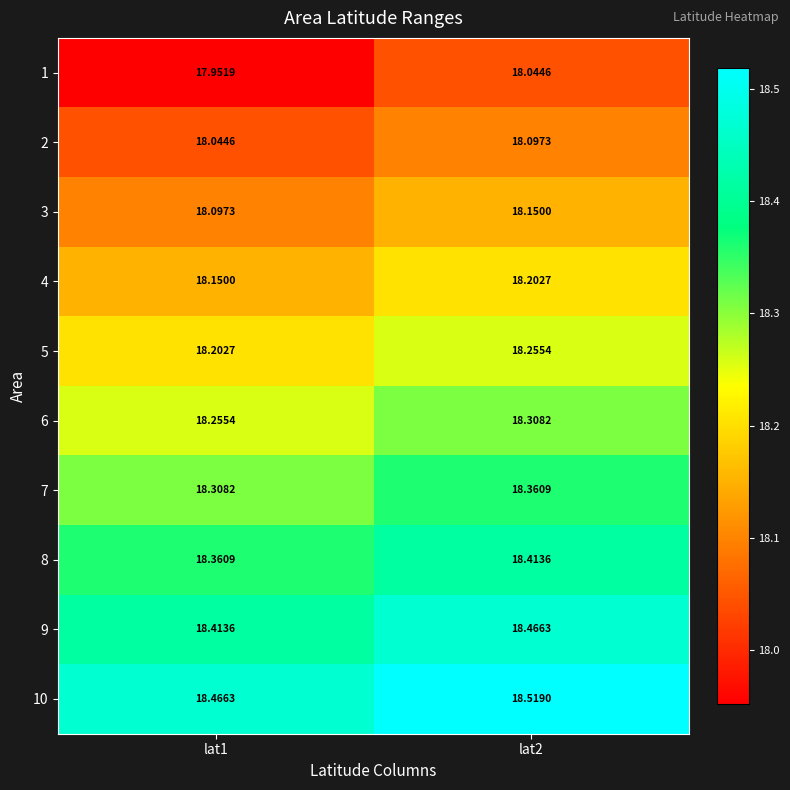

Is the value of 4 at lat1 greater than the value of 8 at lat2?

No